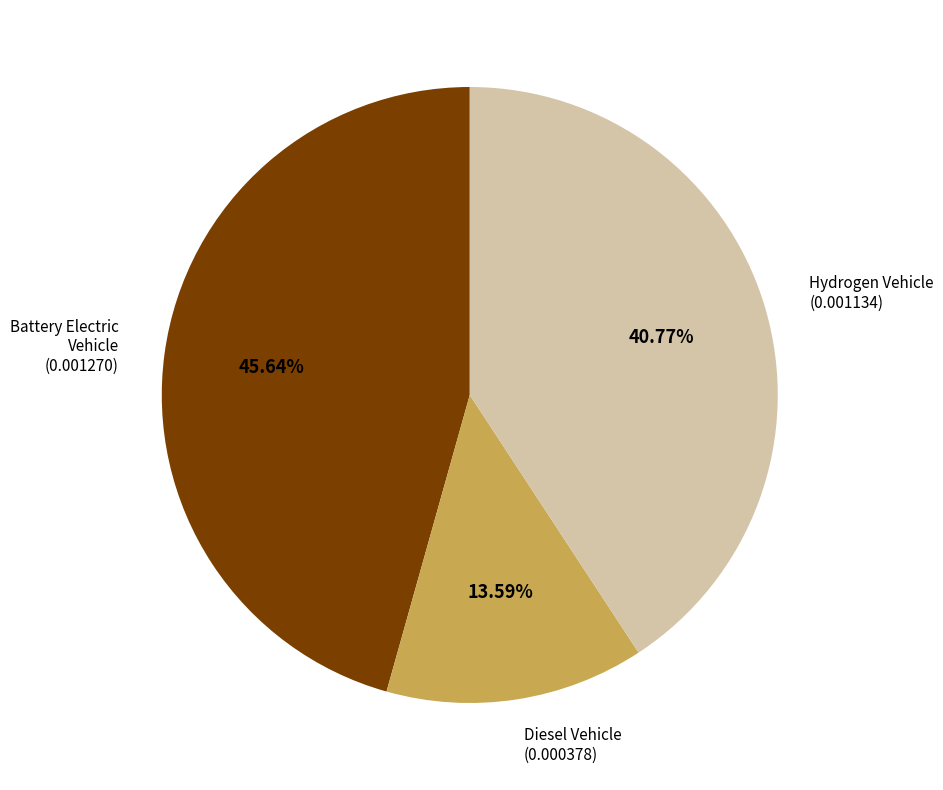

Count the number of slices in the pie.

3